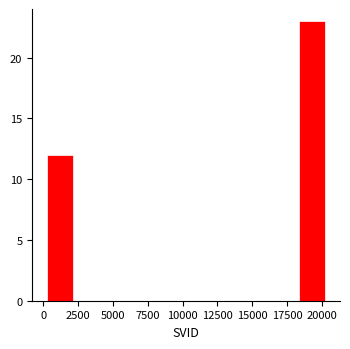

Reading left to right, transcribe this chart: for each bar, give the range it covers on the x-axis and its height. Neither the bar edges nor the heights are printed on the chart, so give them approximately, as read against the axes.

0 to 2000: 12
2000 to 4000: 0
4000 to 6000: 0
6000 to 8000: 0
8000 to 10500: 0
10500 to 12500: 0
12500 to 14500: 0
14500 to 16500: 0
16500 to 18500: 0
18500 to 20500: 23